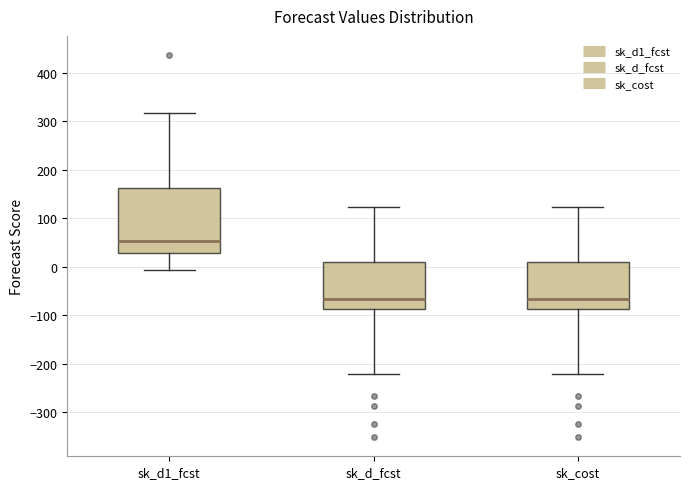

Reading left to right, read every box against the y-axis: the position of its median line, the range the box covers, and the ends of its whiskers. The values are not printed on the chart, so give them approximately, as read against the axis.

sk_d1_fcst: median 50, box 30 to 160, whiskers -10 to 320
sk_d_fcst: median -70, box -90 to 10, whiskers -220 to 120
sk_cost: median -70, box -90 to 10, whiskers -220 to 120